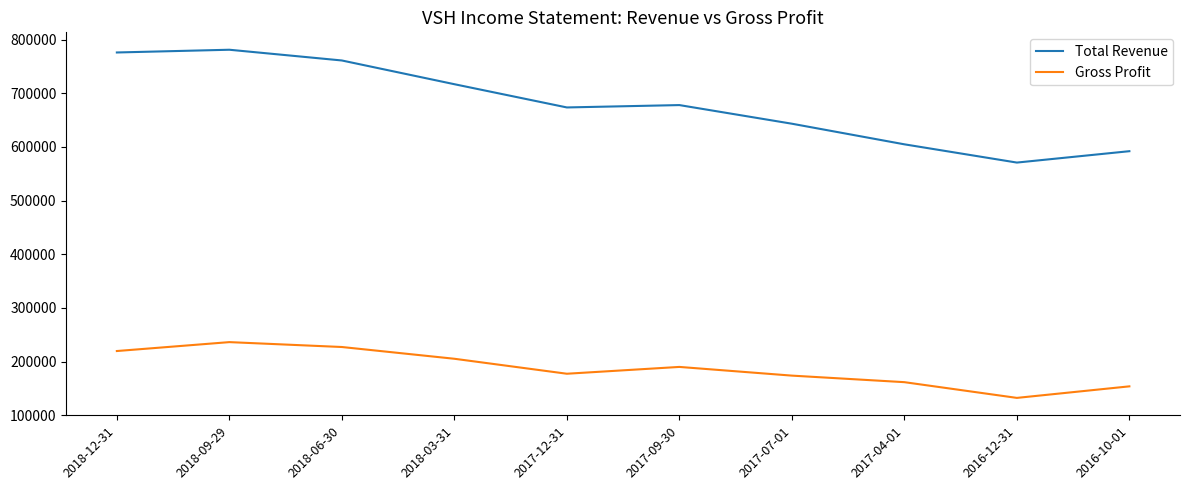

What is the minimum value shown in the chart?

132400